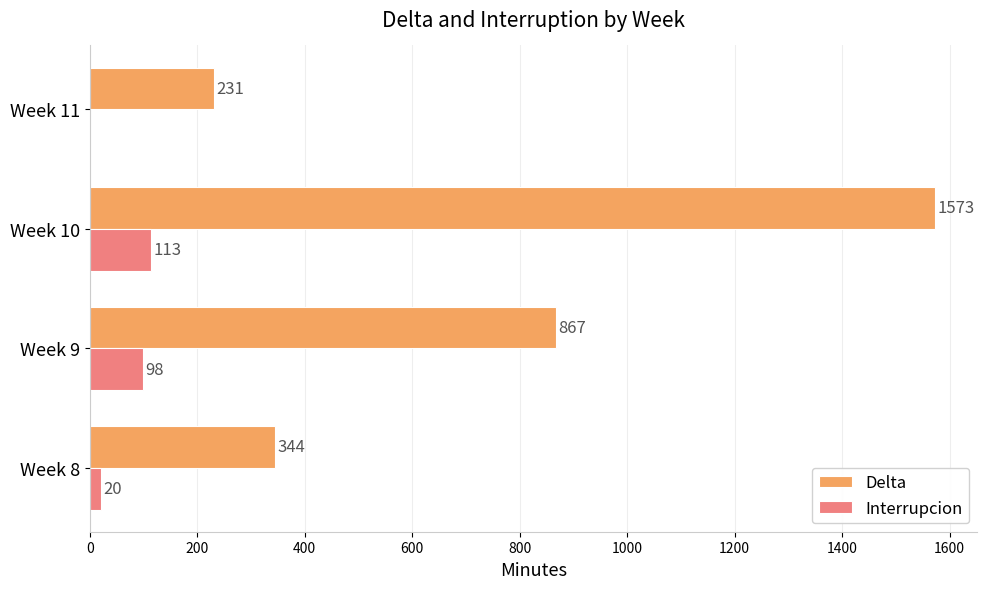

Is the value of Interrupcion at Week 10 greater than the value of Delta at Week 9?

No